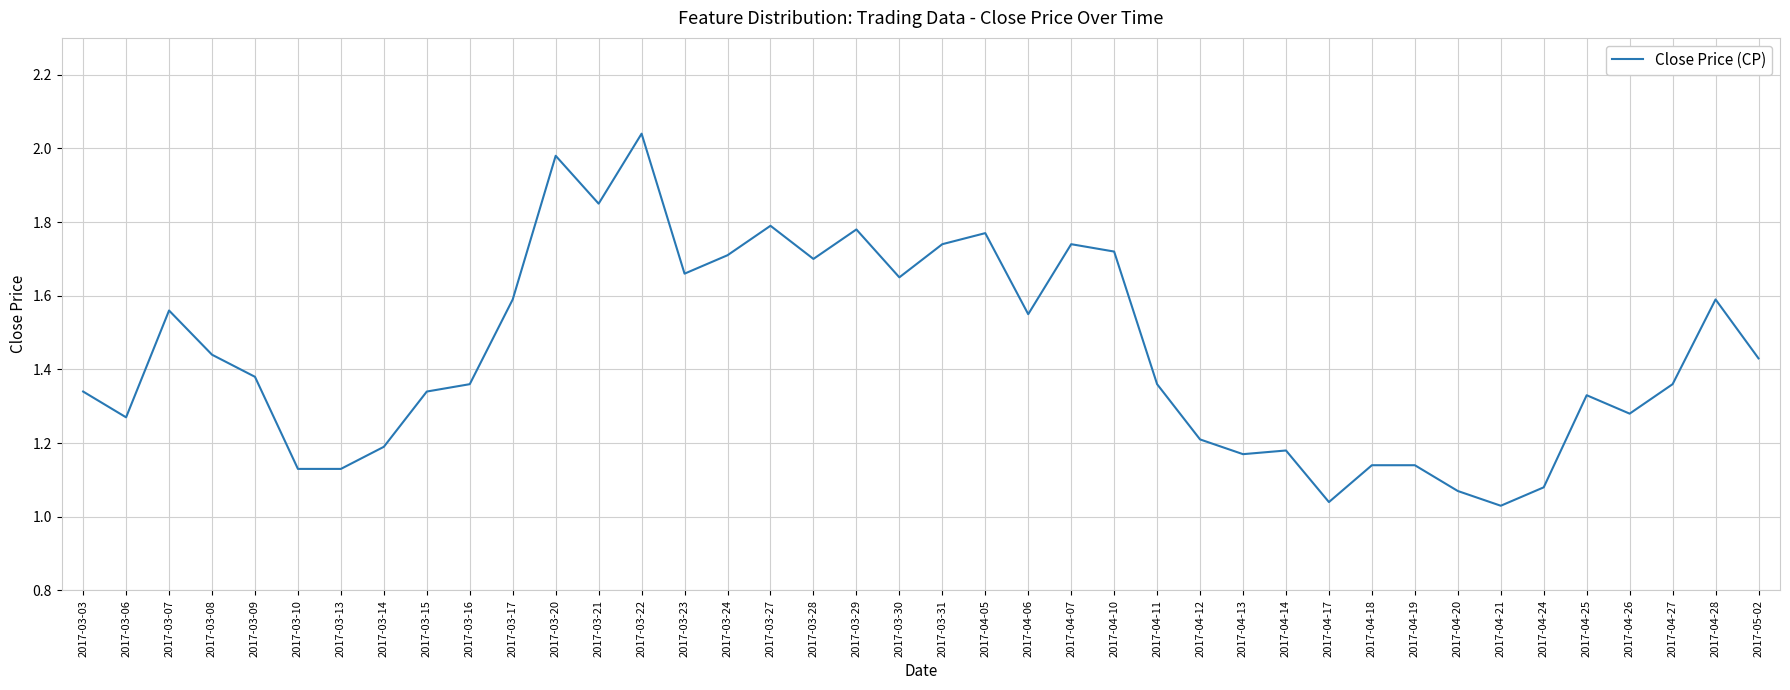

Is it true that the value at 2017-03-07 is 2.5?

False